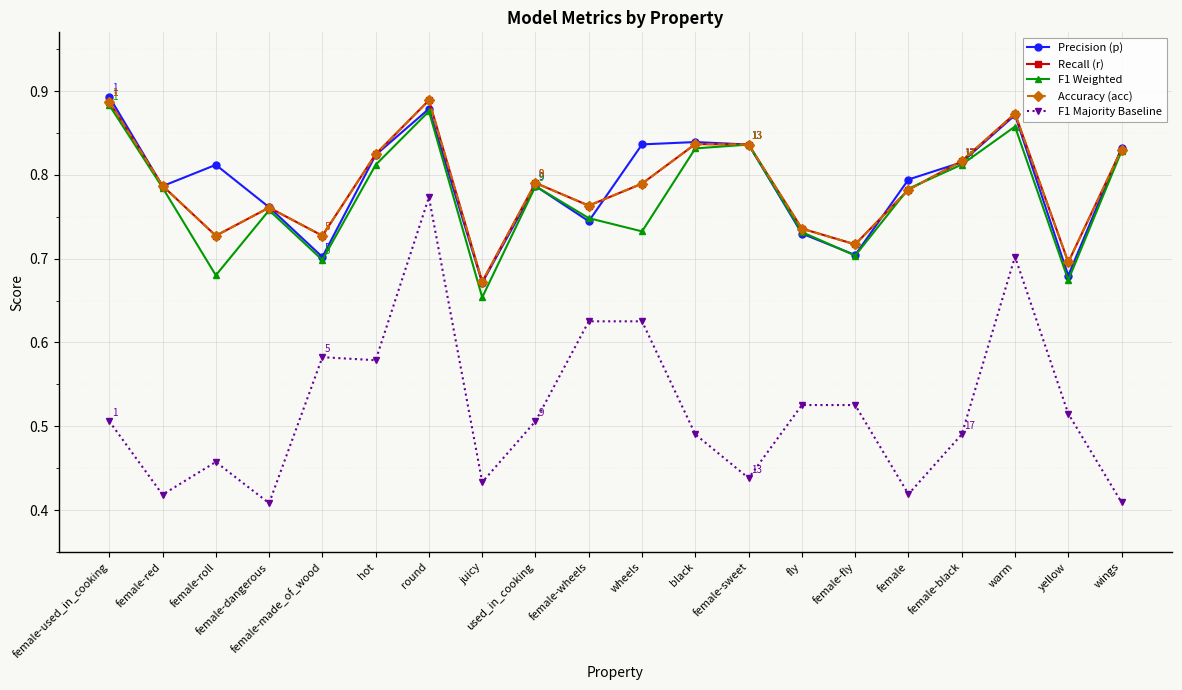

True or false: Recall (r) has a value of 1.0 at female-made_of_wood.

False